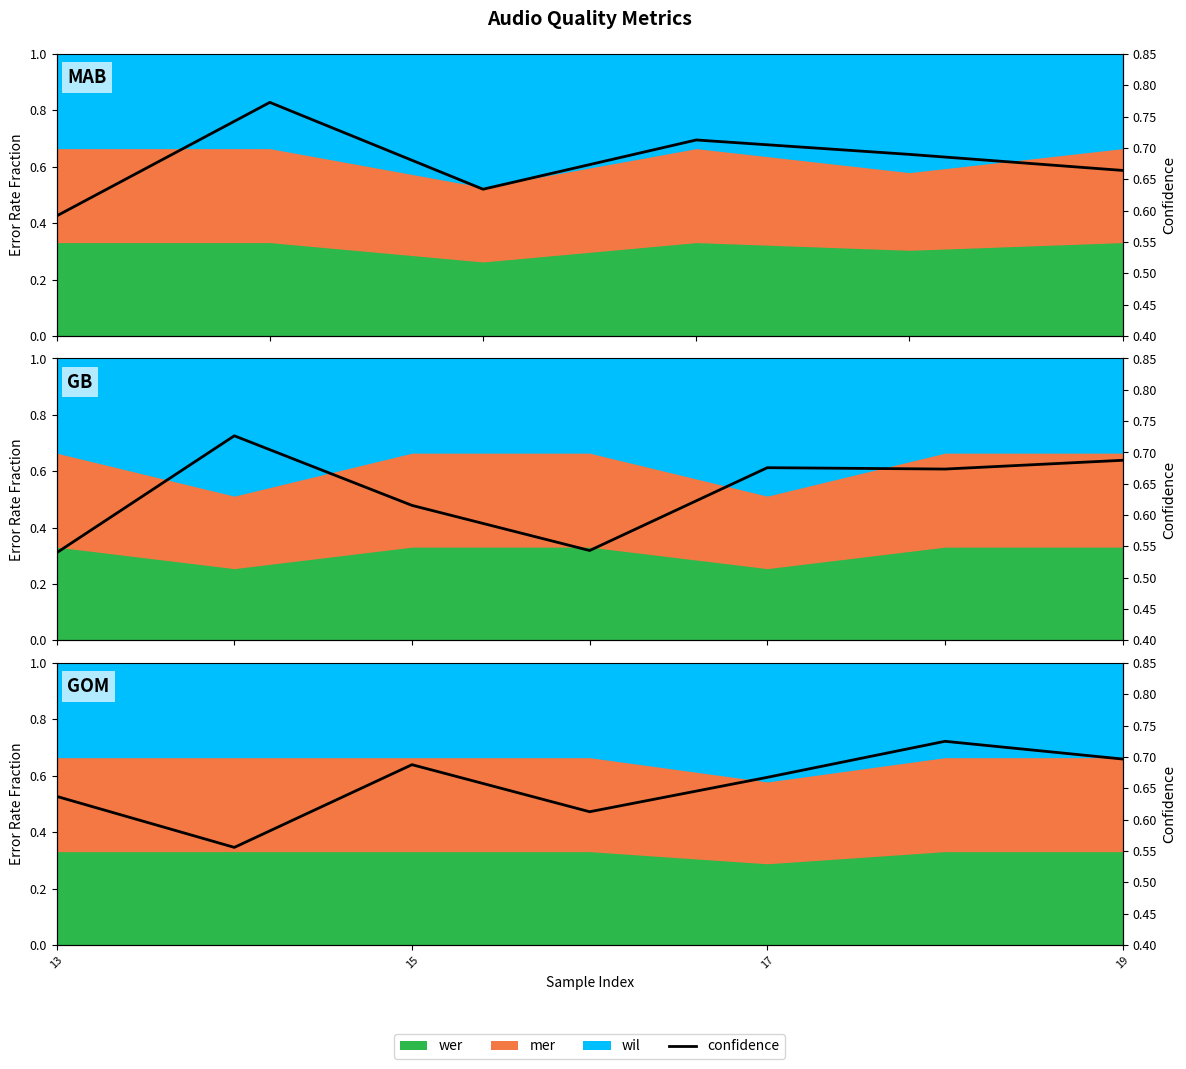

The chart shows a value of 0.1 at 17. True or false?

False